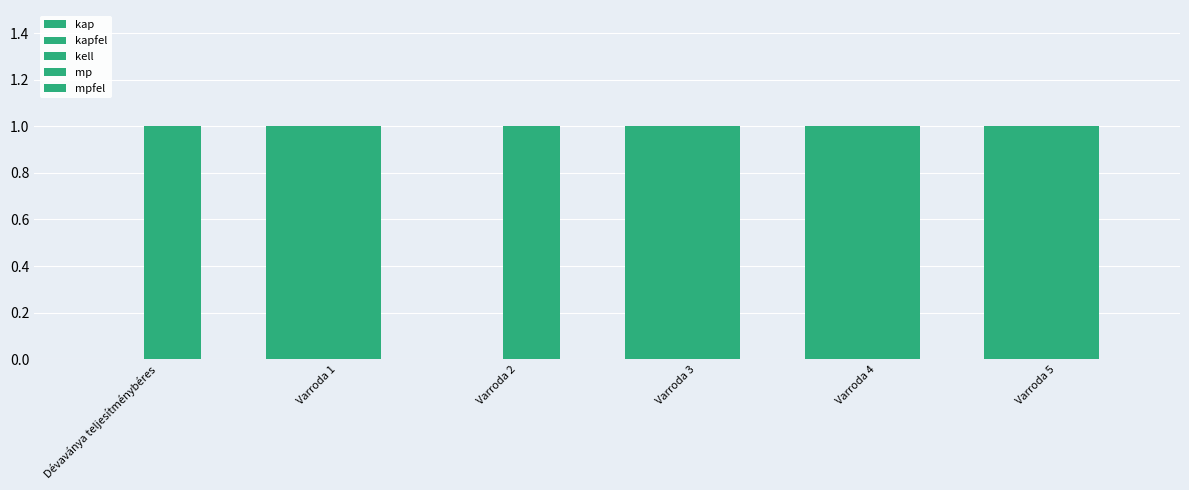

What is the value of the mp bar at the 2nd from the left?

1